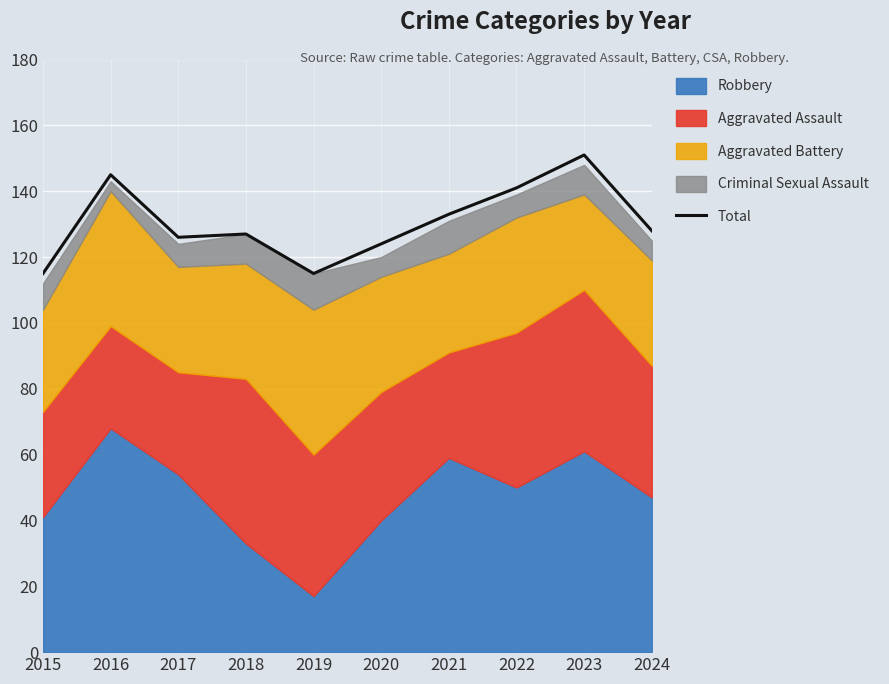

What is the ratio of the value at 2018 to the value at 2015?

1.1